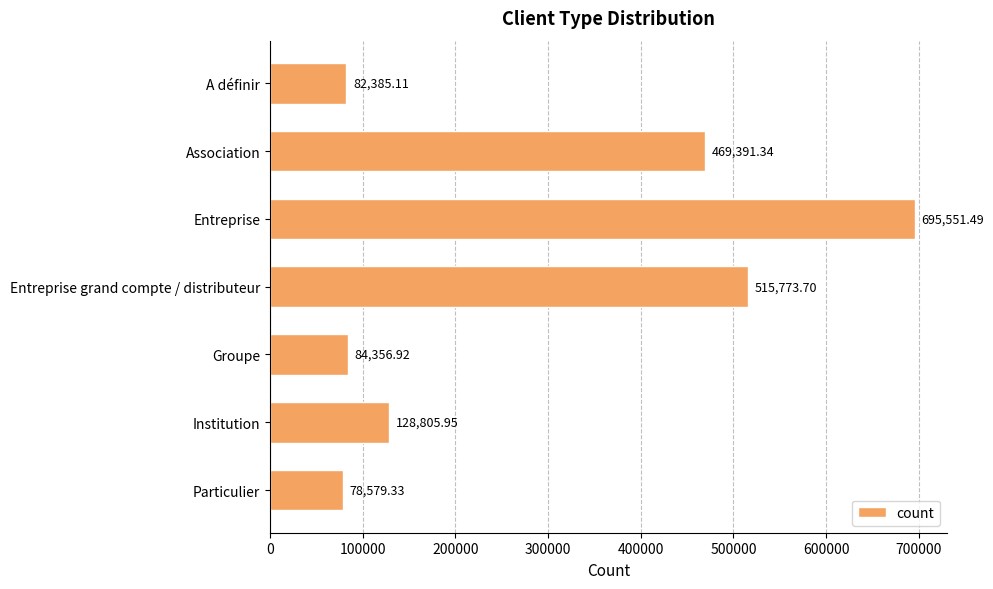

What is the ratio of the value at Groupe to the value at Particulier?

1.1